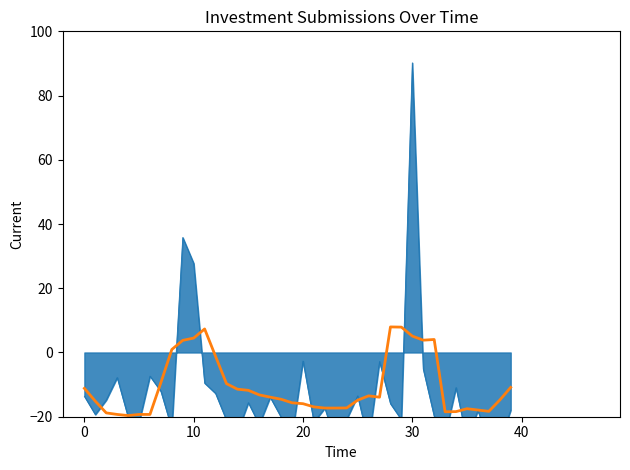

Where does the data first go above -13?

−10